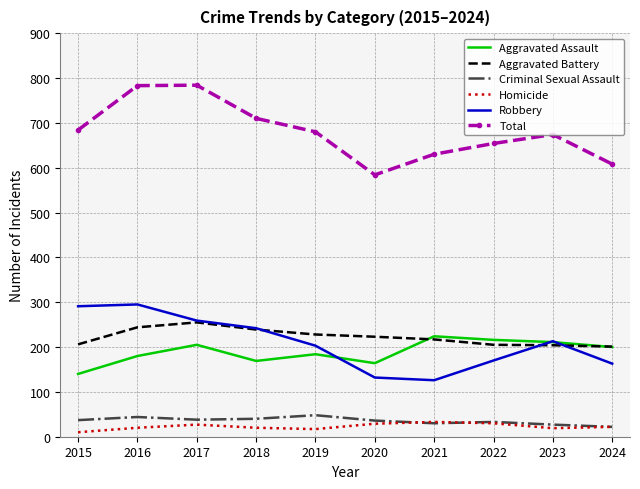

True or false: Robbery has a value of 107 at 2024.

False